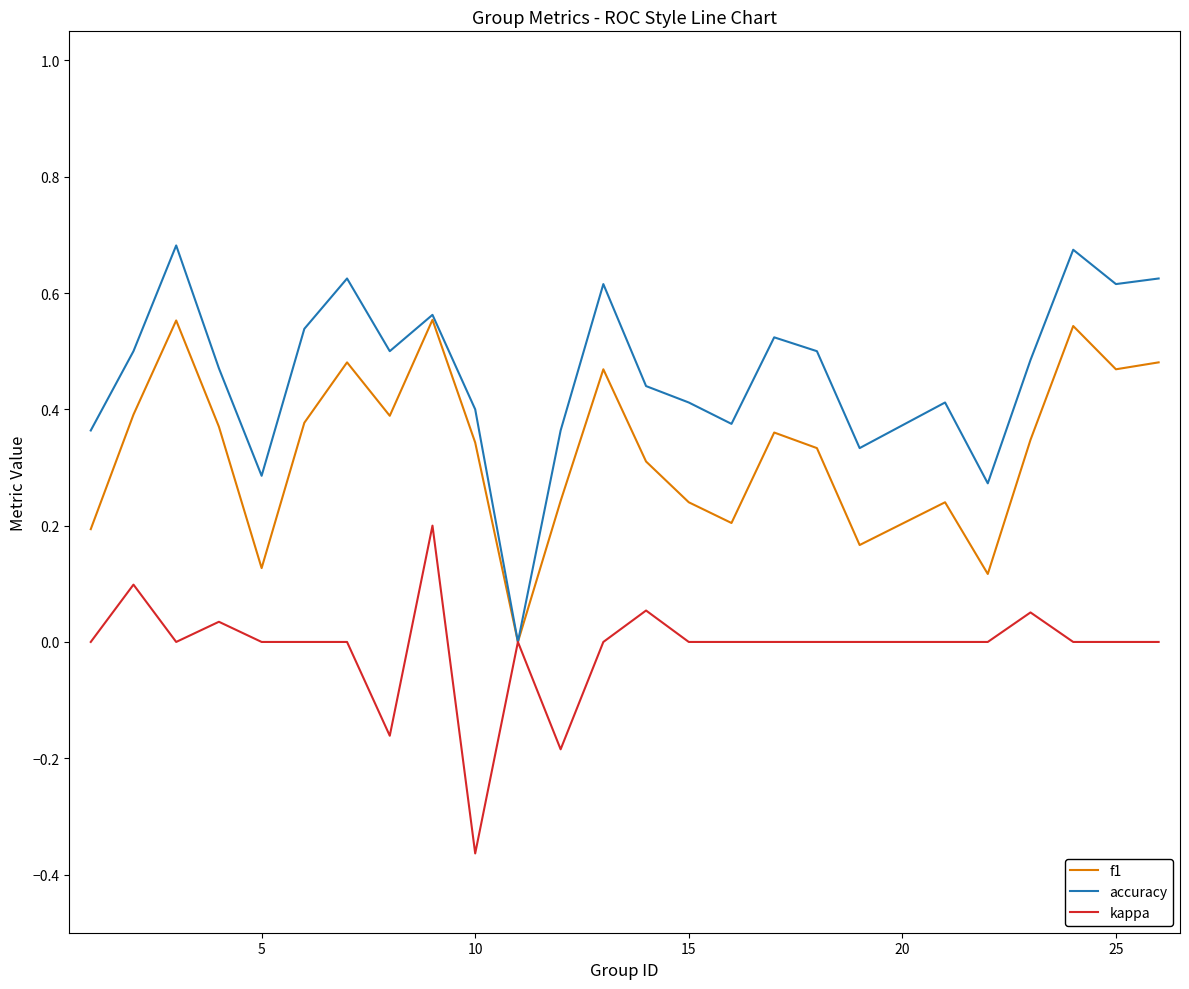

Rank the series by their maximum value, from highest to lowest.

accuracy, f1, kappa